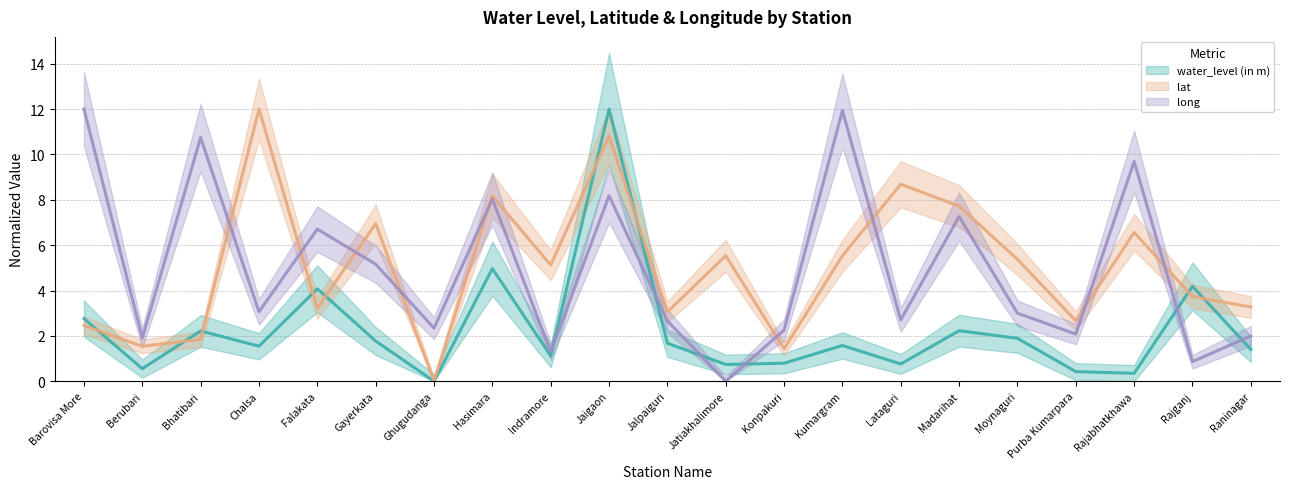

Where does the long series first go above 3?

Barovisa More